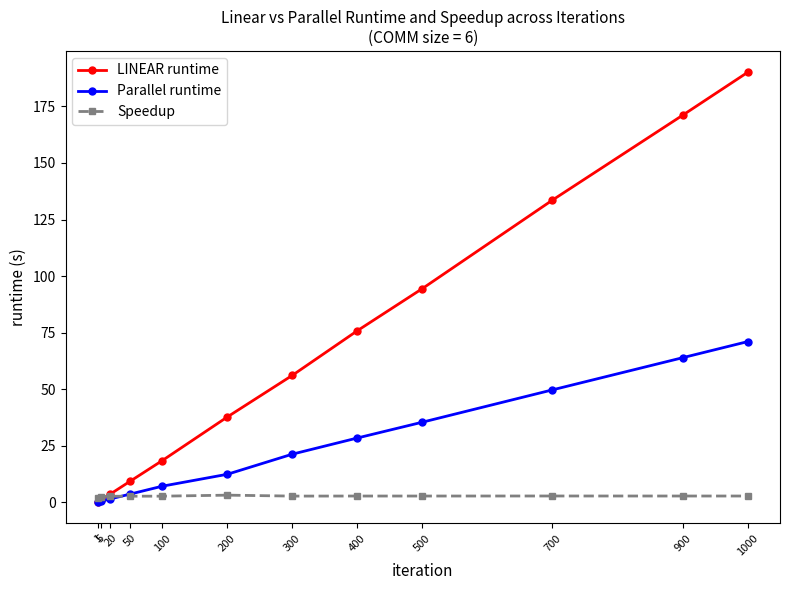

Which series has the largest total across all categories?

LINEAR runtime